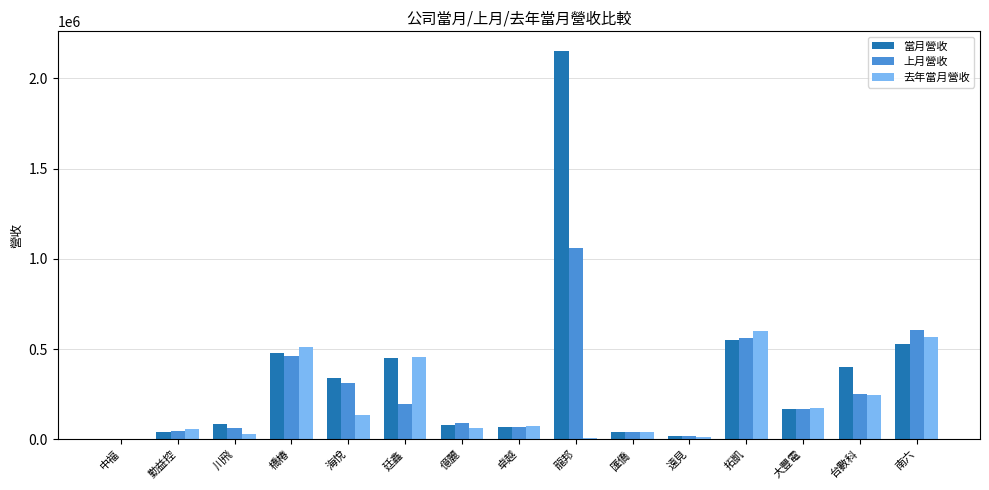

What is the sum of all 上月營收 values?

3938182